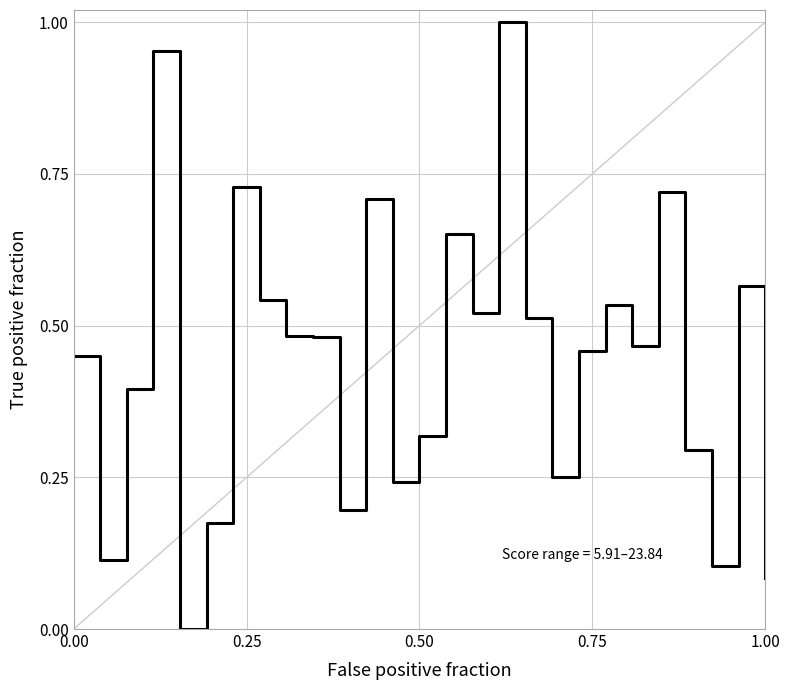

The value at 0.50 is 0.1. True or false?

False